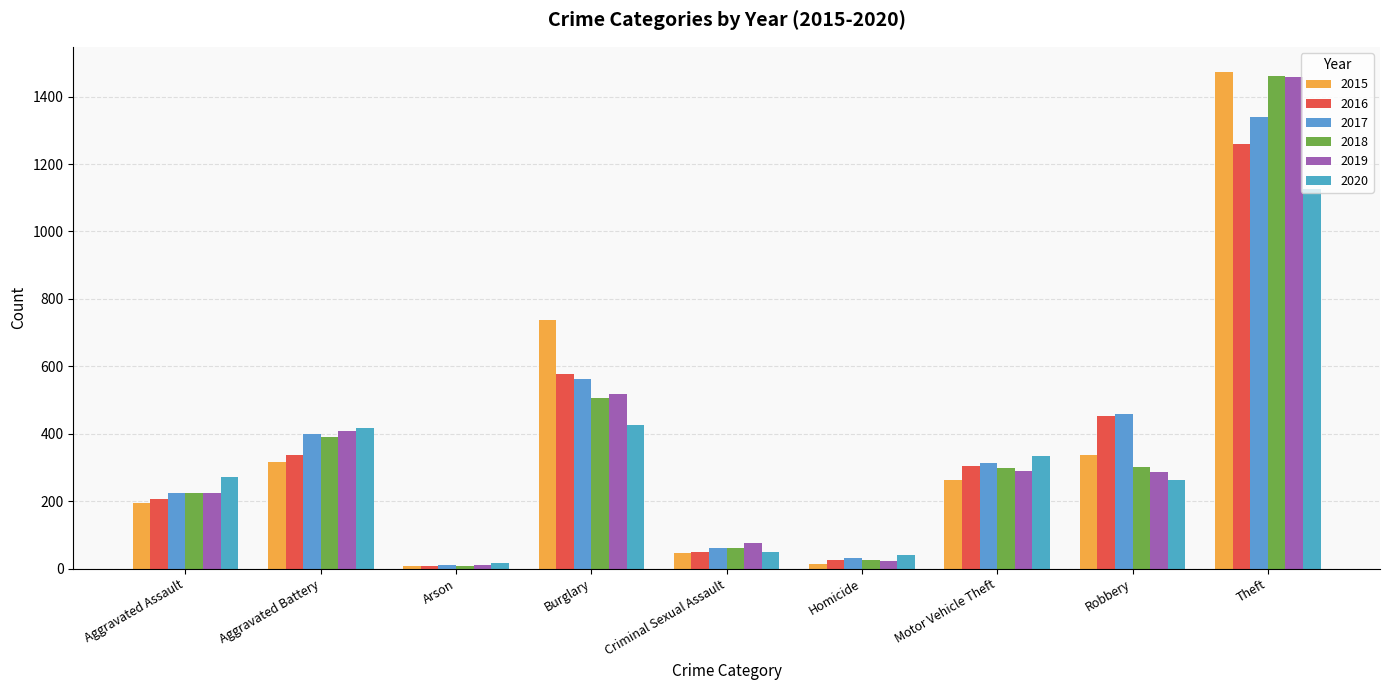

How many values in the 2018 series are below 298?

4